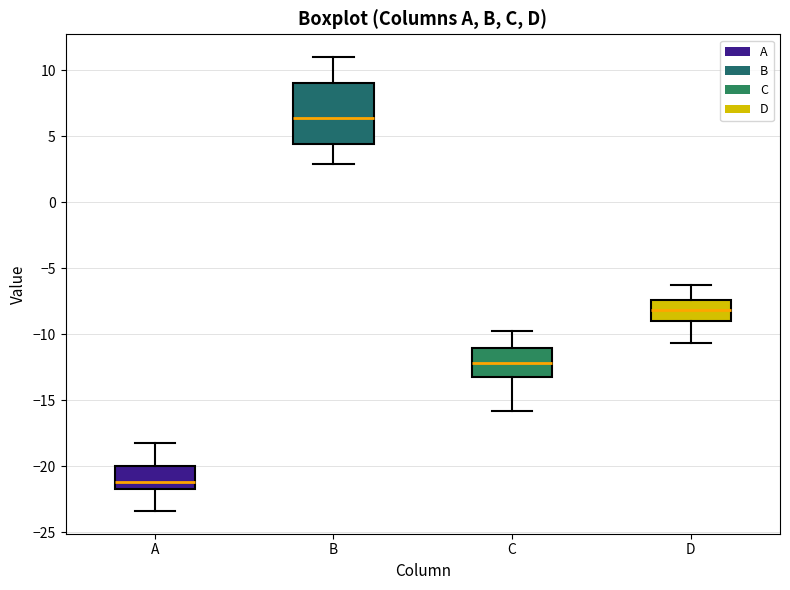

Reading left to right, read every box against the y-axis: the position of its median line, the range the box covers, and the ends of its whiskers. The values are not printed on the chart, so give them approximately, as read against the axis.

A: median -21.0, box -21.5 to -20.0, whiskers -23.5 to -18.0
B: median 6.5, box 4.5 to 9.0, whiskers 3.0 to 11.0
C: median -12.0, box -13.0 to -11.0, whiskers -16.0 to -10.0
D: median -8.0, box -9.0 to -7.5, whiskers -10.5 to -6.5